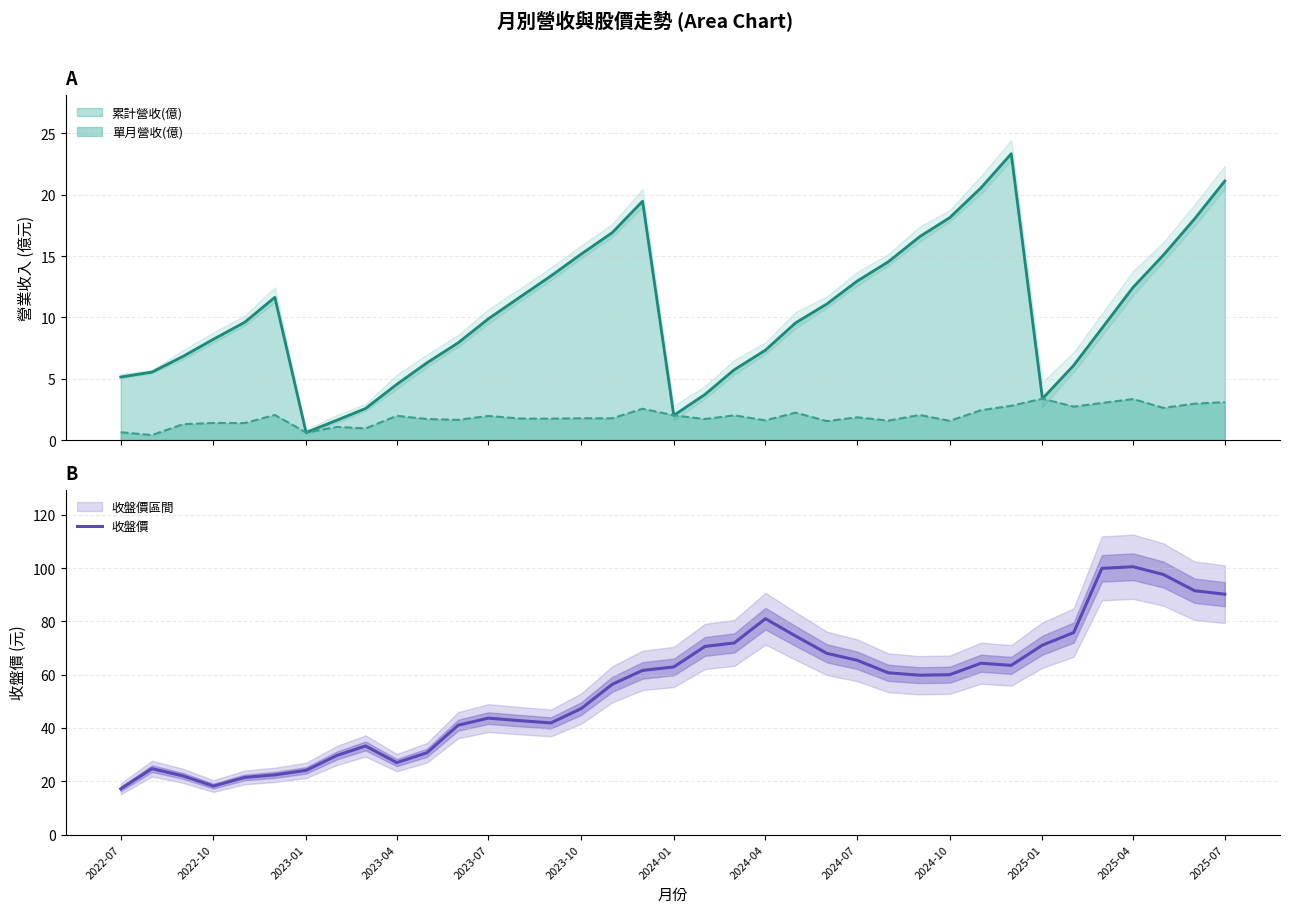

How many categories are shown in the chart?

37